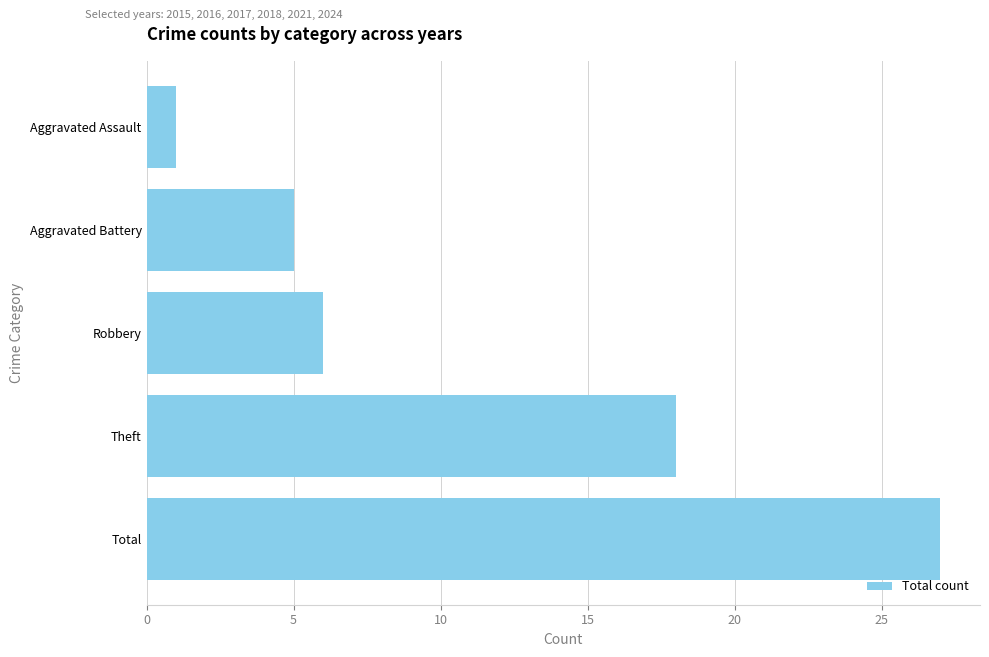

List the labels in order of value, smallest first.

Aggravated Assault, Aggravated Battery, Robbery, Theft, Total